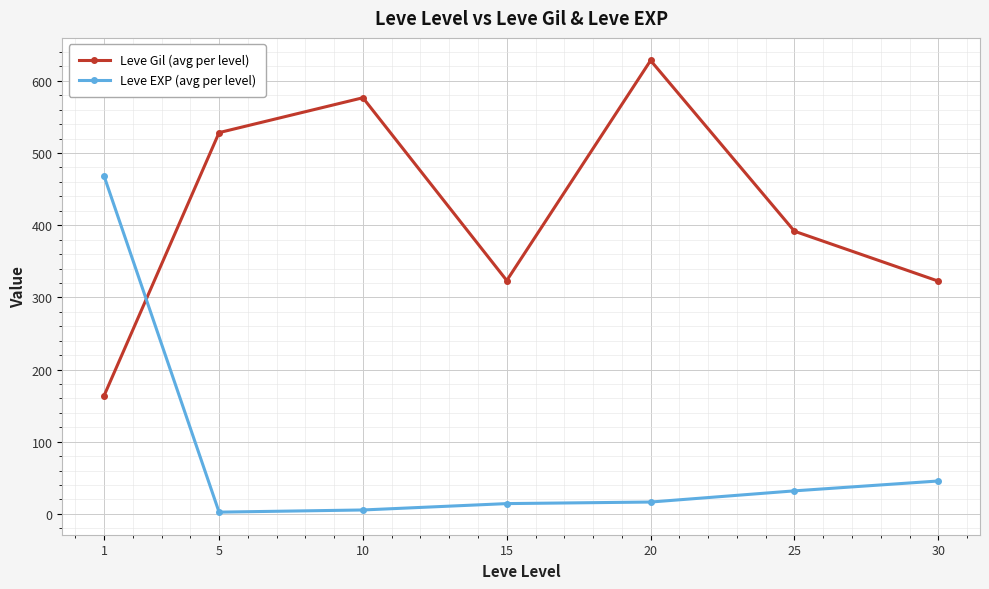

How many lines are shown in the chart?

2